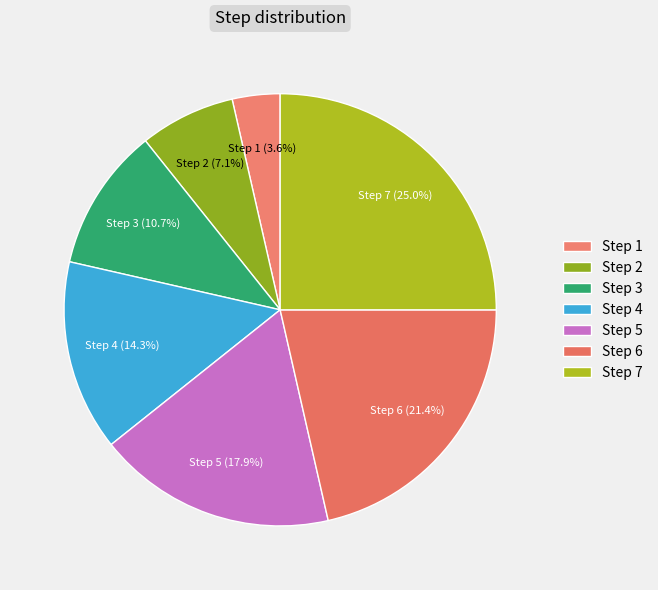

To the nearest percent, what percentage of the pie is Step 6?

21%